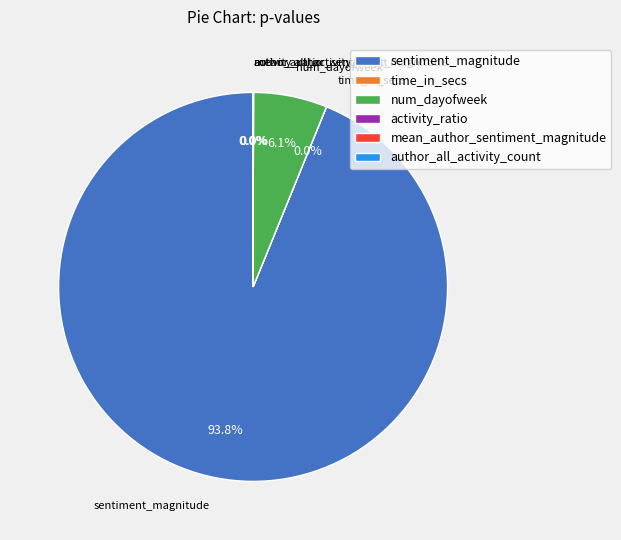

Does sentiment_magnitude account for over 50% of the chart?

Yes